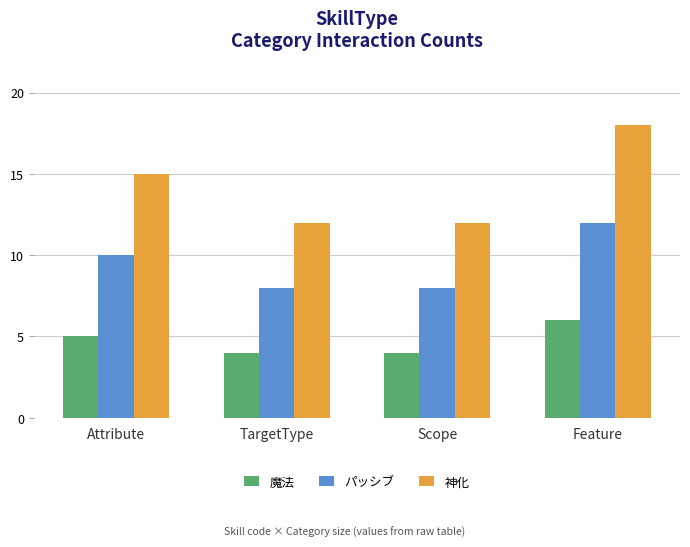

What is the total value across all series at TargetType?

24